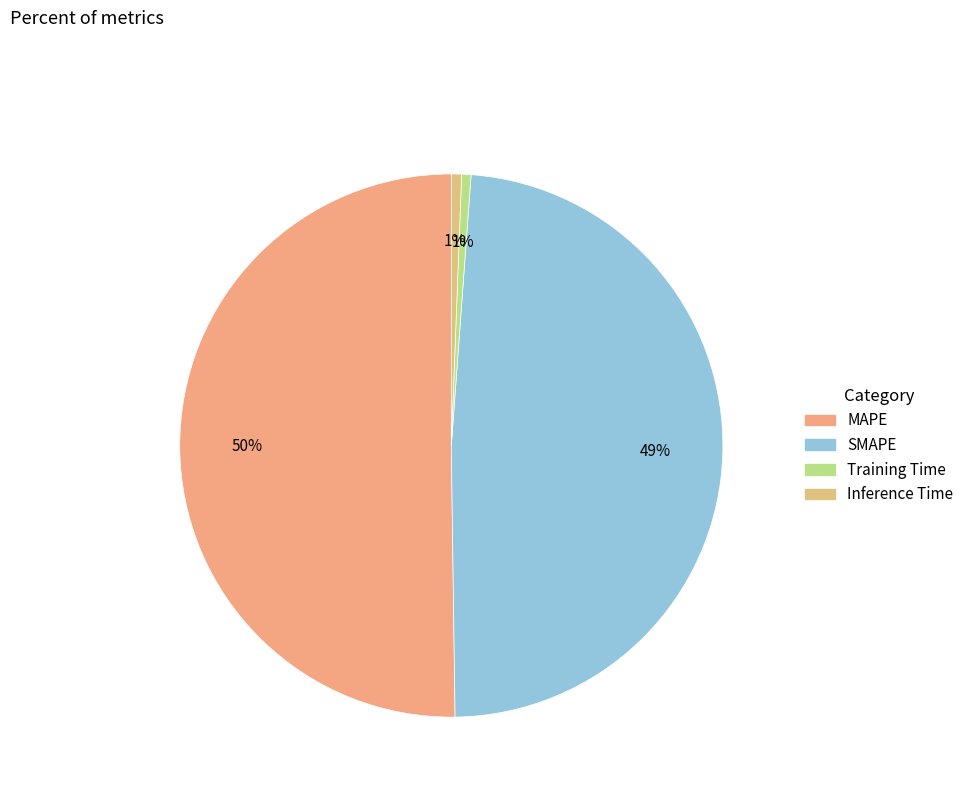

Count the number of slices in the pie.

4